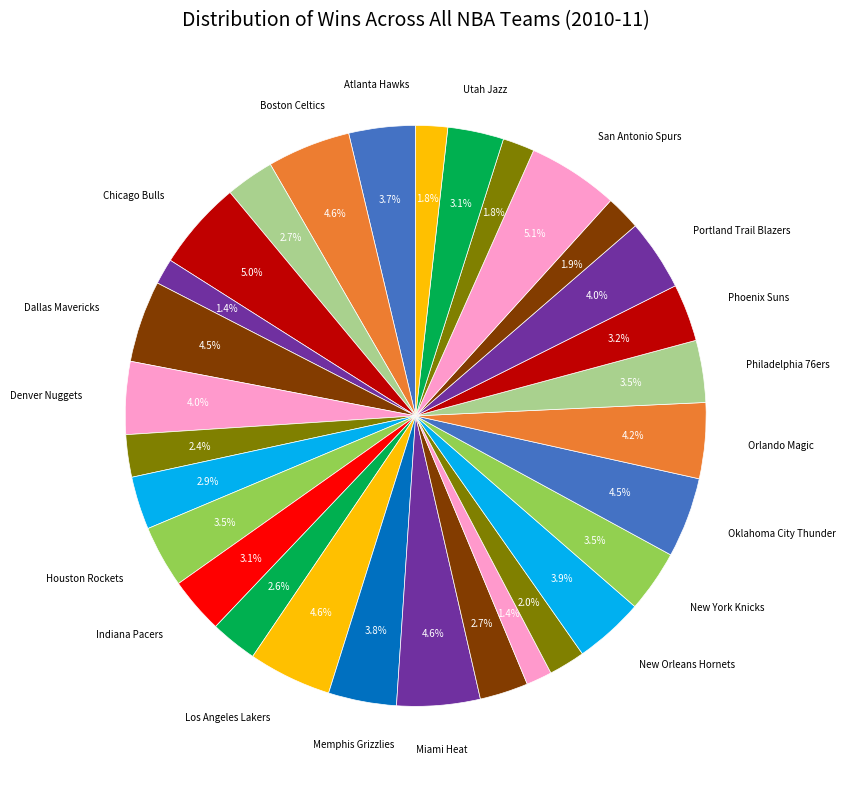

Count the number of slices in the pie.

30